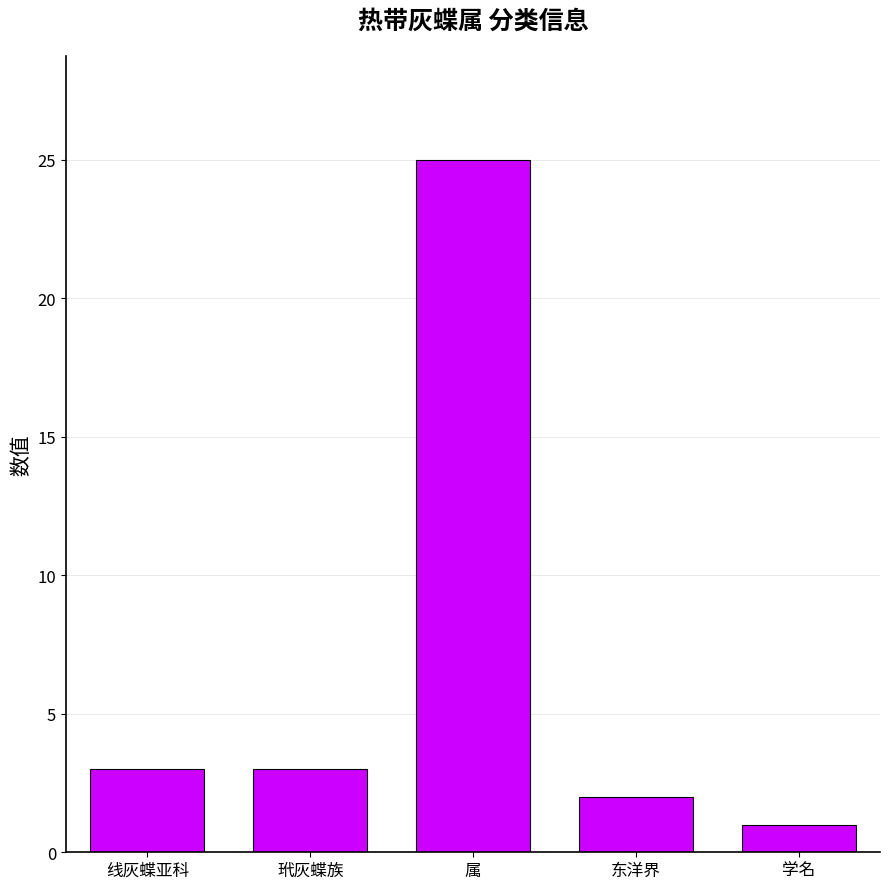

The chart shows a value of 3 at 东洋界. True or false?

False